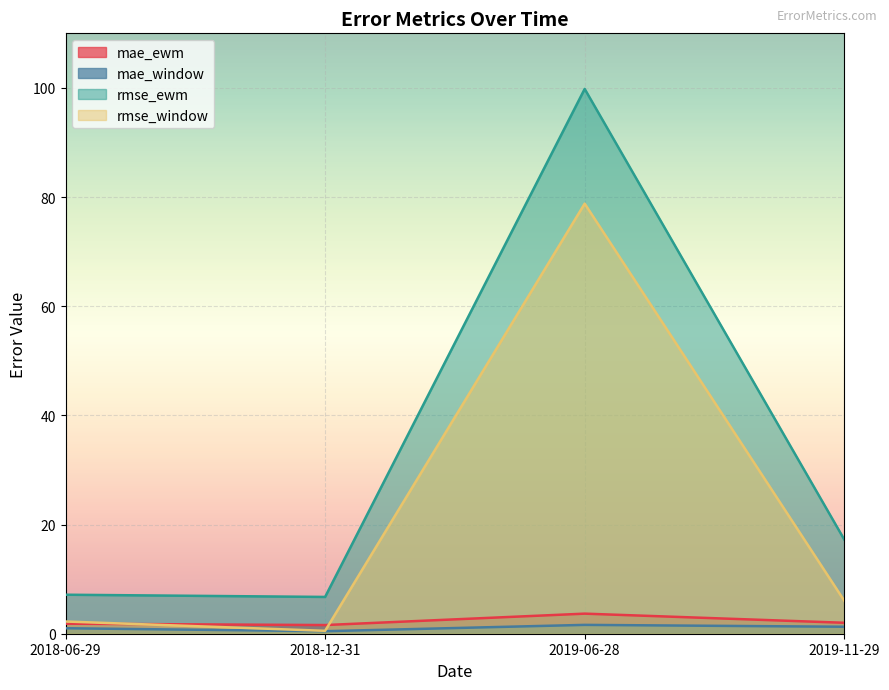

Between 2018-12-31 and 2019-11-29, which series saw the biggest shift?

rmse_ewm